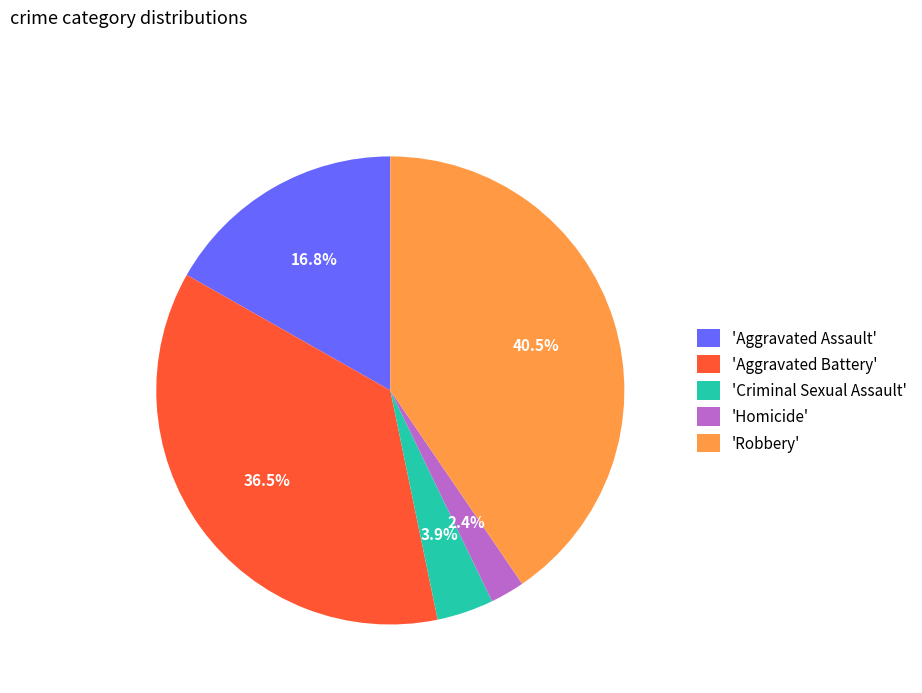

Does 'Robbery' account for over 50% of the chart?

No